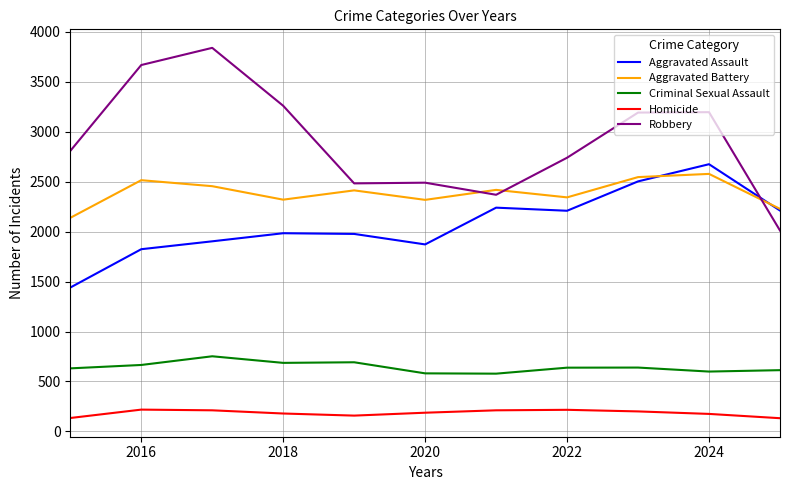

What is the smallest value displayed?

132